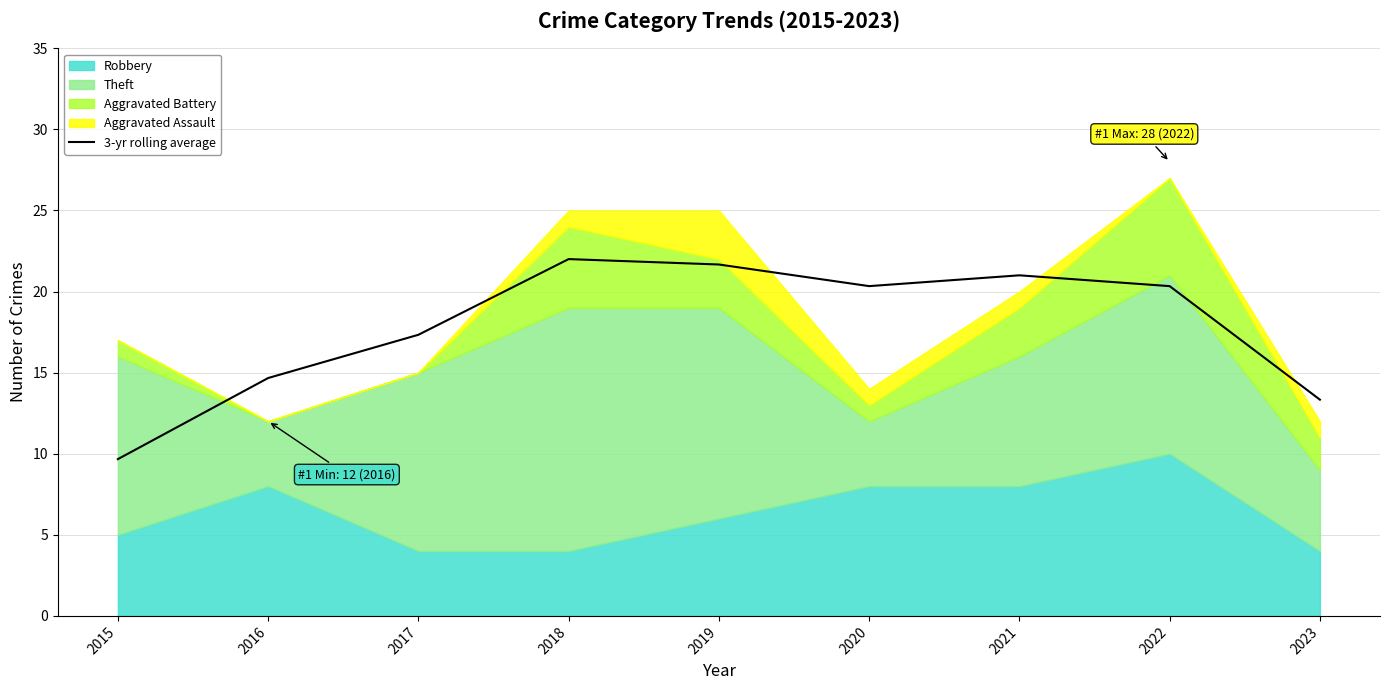

Rank the categories by value from lowest to highest.

2015, 2023, 2016, 2017, 2020, 2022, 2021, 2019, 2018